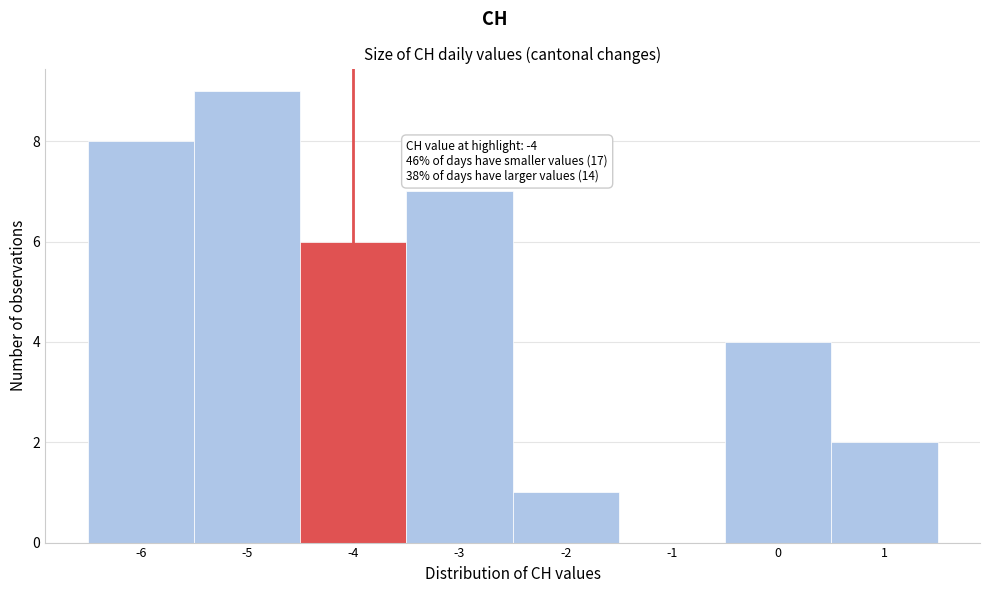

Which range on the x-axis has the tallest bar?

-5.5 to -4.5